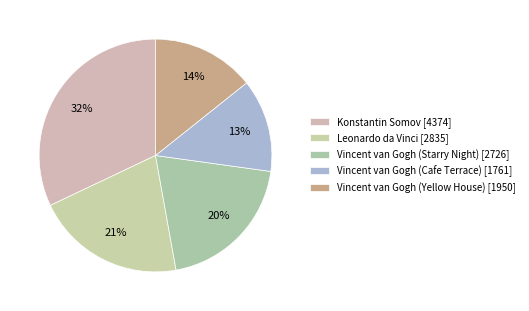

How many slices are in this pie chart?

5